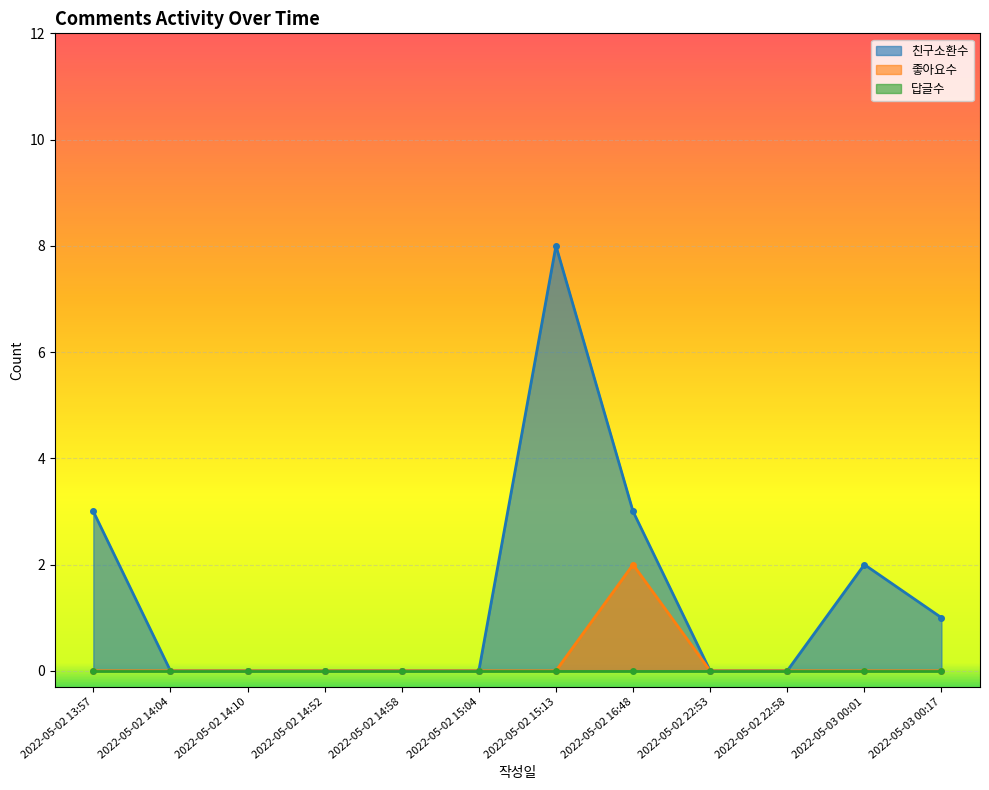

Where is the first local maximum for 친구소환수?

2022-05-02 15:13